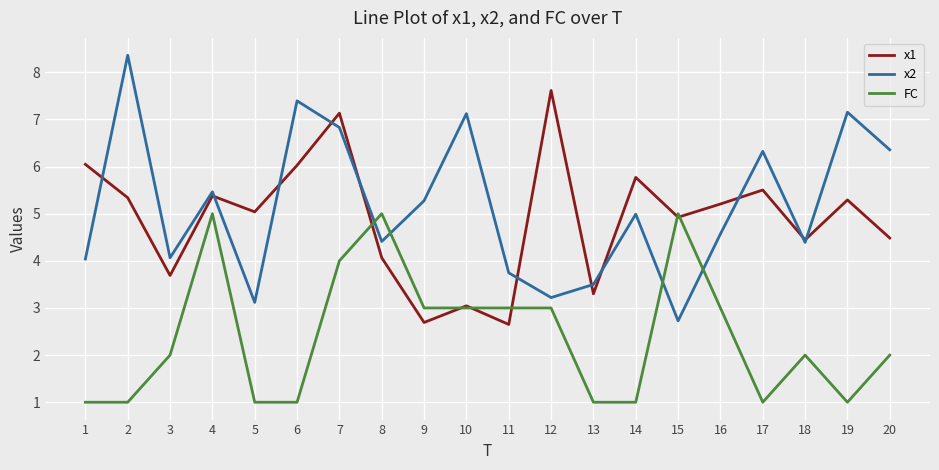

What is the sum of the FC values at 2 and 12?

4.0